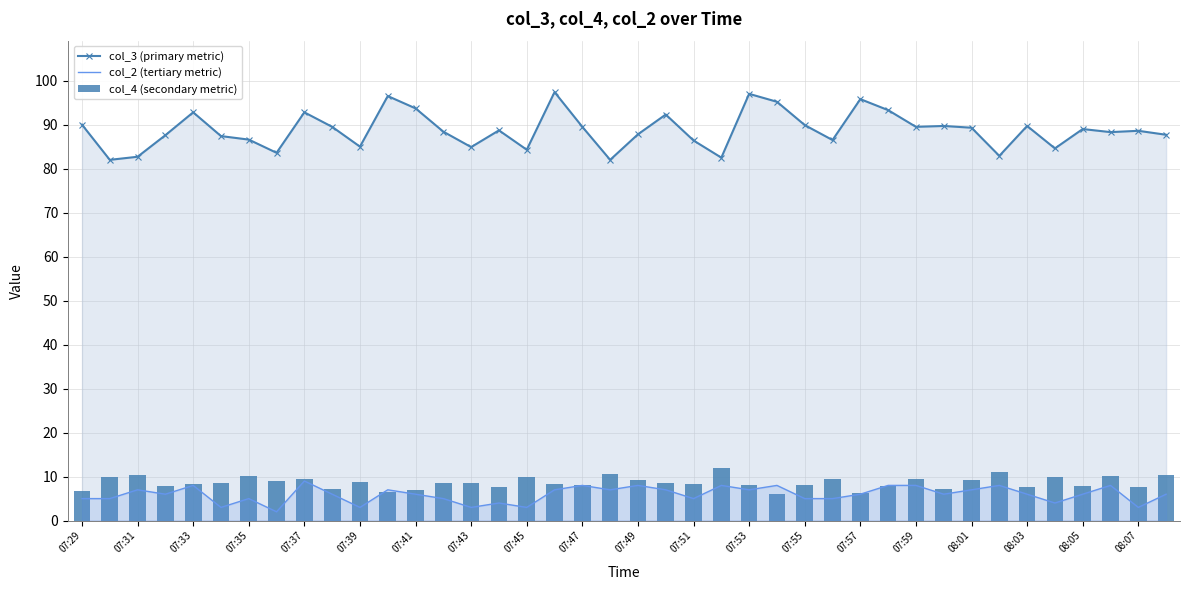

What is the minimum value for col_3 (primary metric)?

82.0